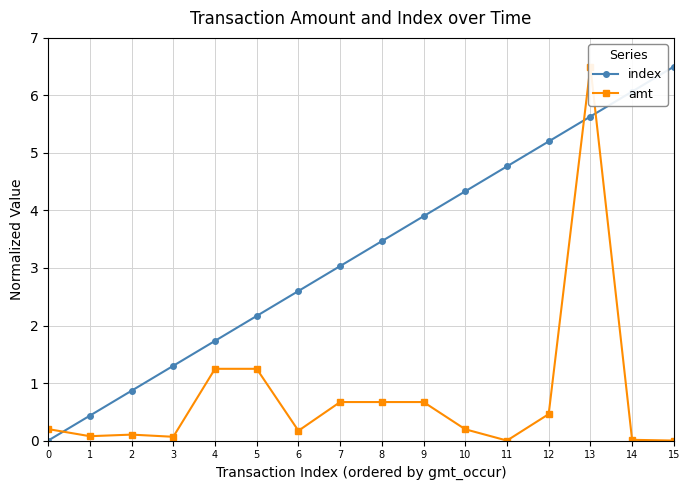

After their last crossing, which series has the higher values: amt or index?

index